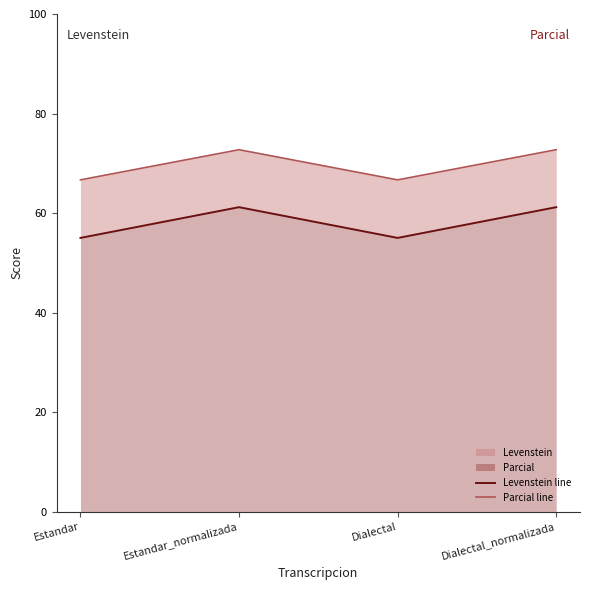

How many interior local peaks does the Levenstein line series have?

1